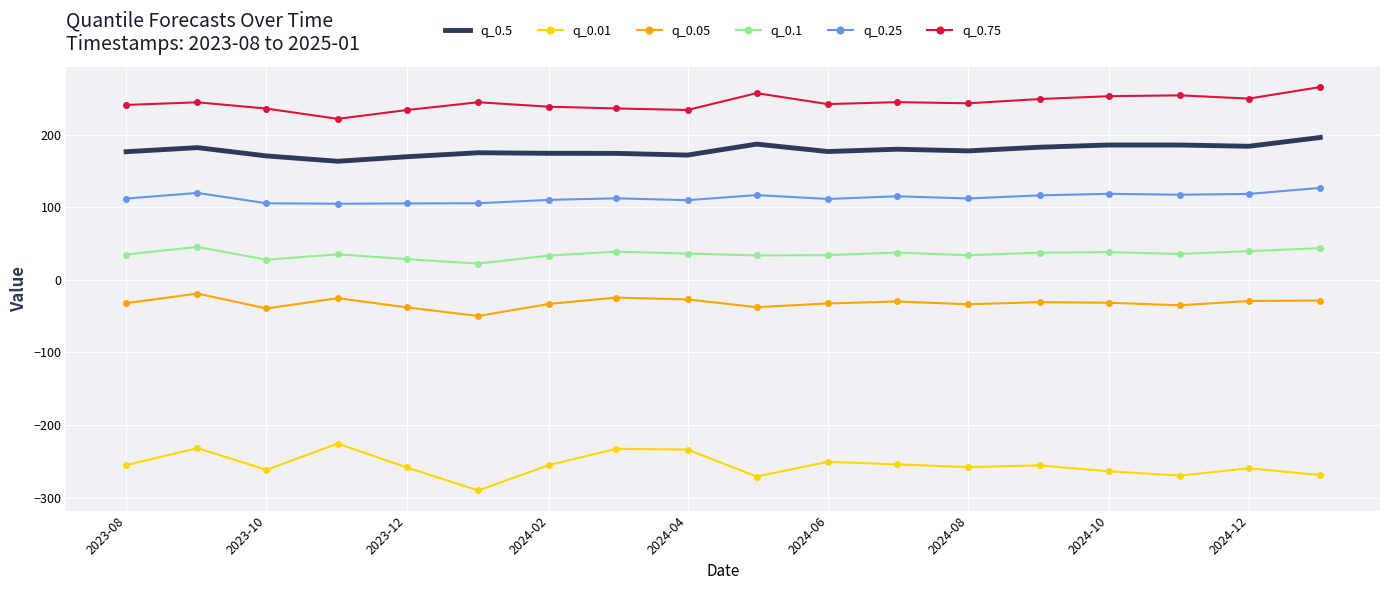

What is the highest value of the q_0.1 series?

45.4